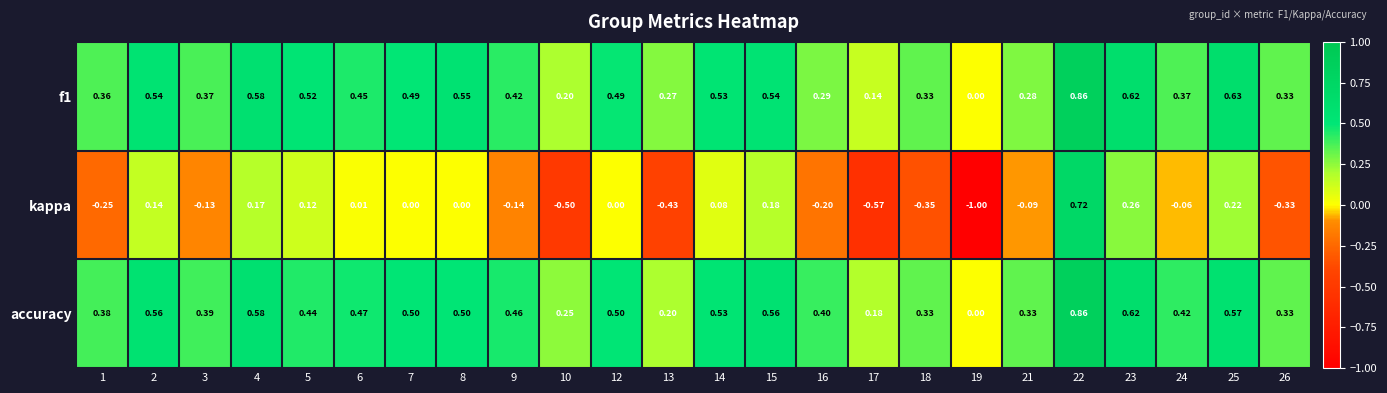

Which series has the largest range (max minus min)?

kappa